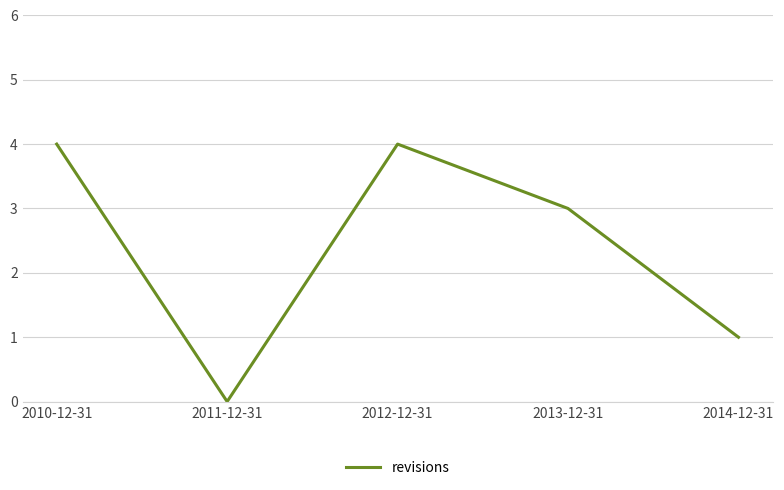

True or false: the data shows 2 at 2010-12-31.

False